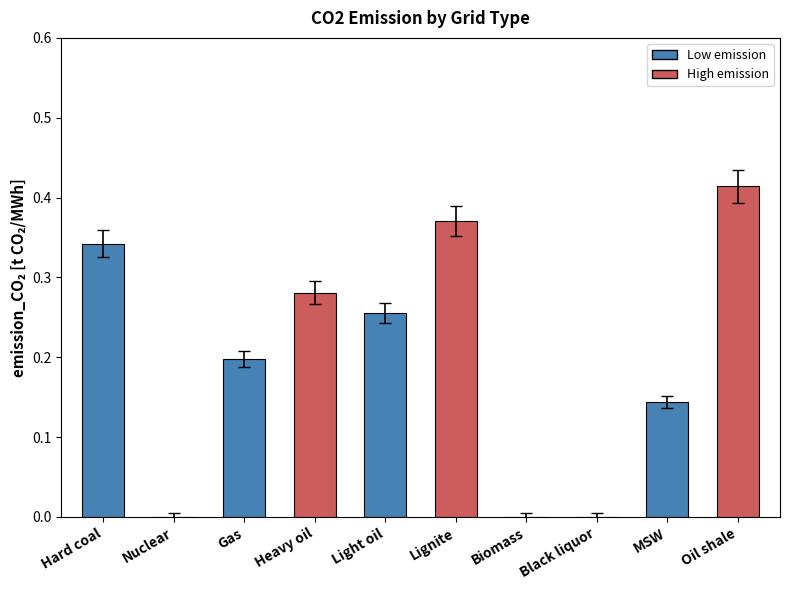

Which has a higher value, Lignite or Gas?

Lignite